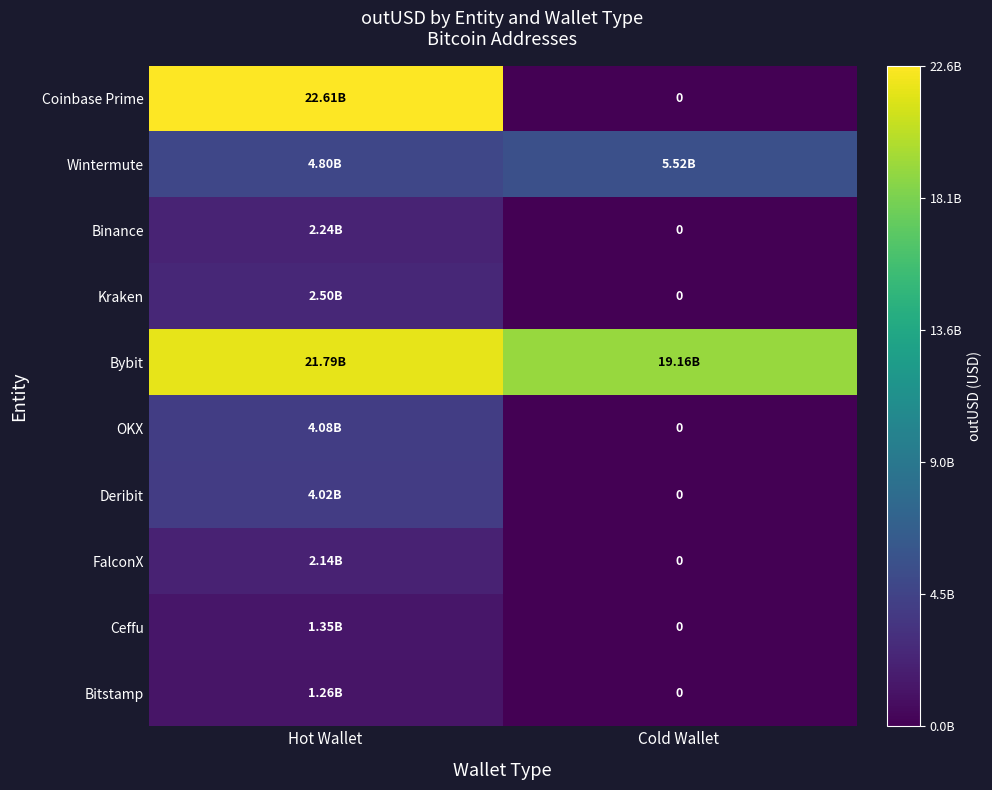

At how many categories does at least one series exceed 1581448441?

2